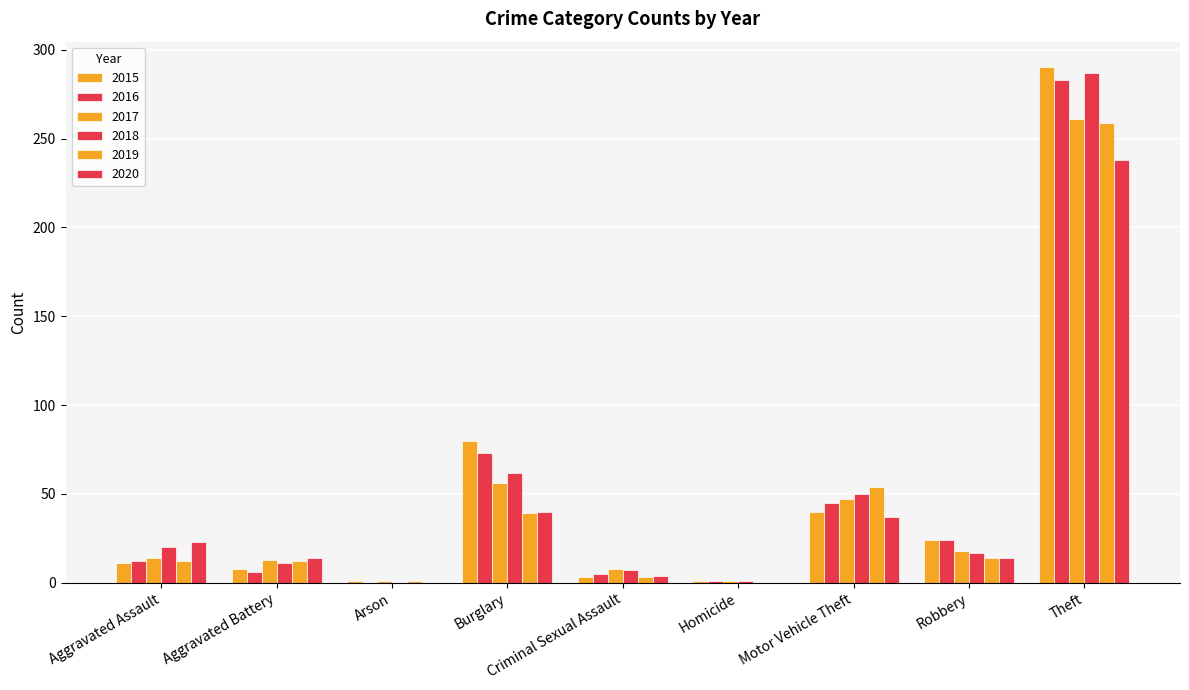

Are the bars horizontal?

No